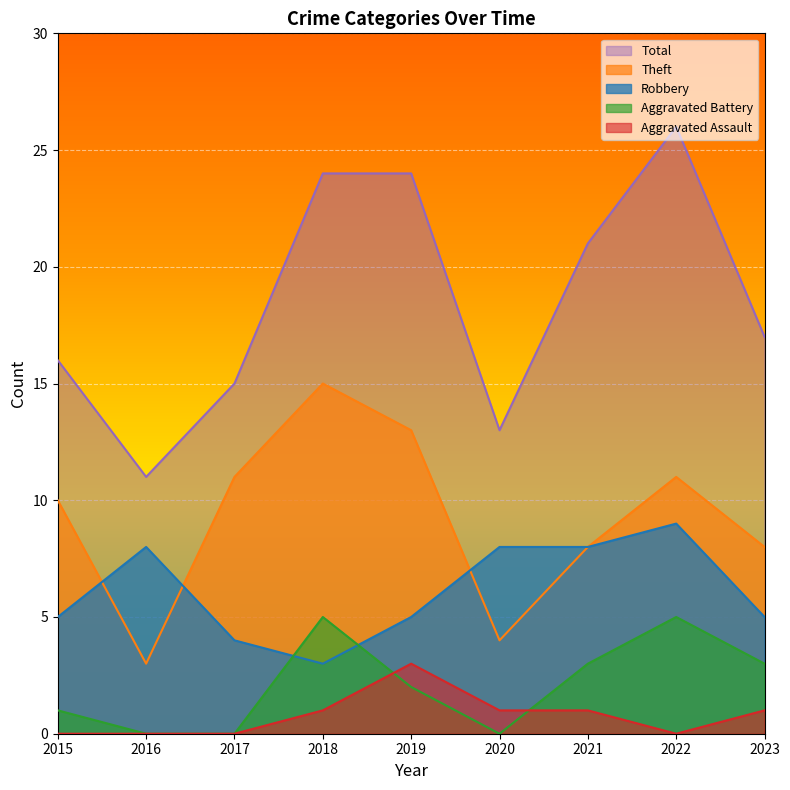

Rank the series at 2015 from highest to lowest value.

Total, Theft, Robbery, Aggravated Battery, Aggravated Assault